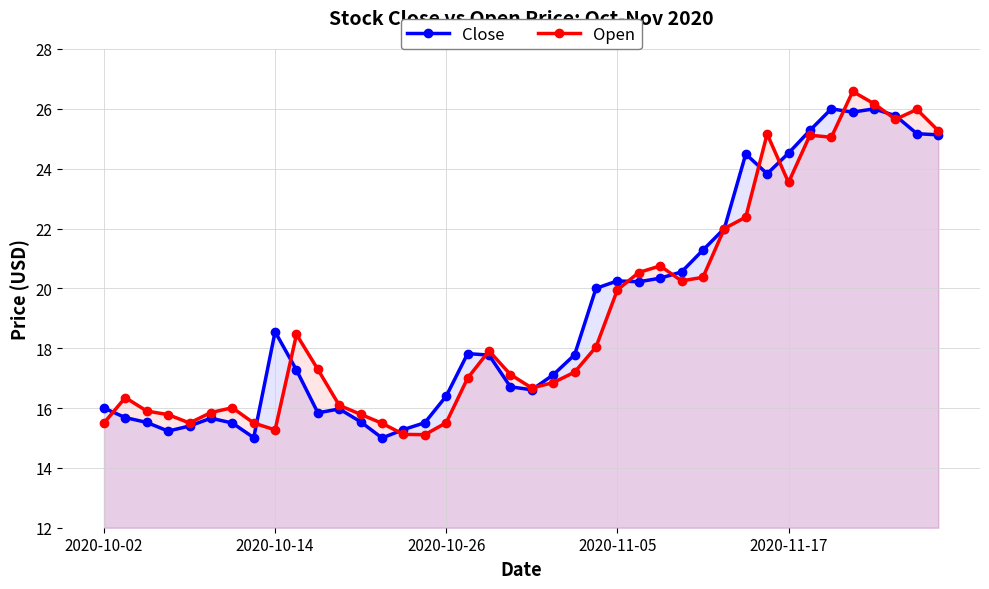

Reading left to right, transcribe all the data shown in this chart.

Close: 16.0	15.7	15.5	15.2	15.4	15.7	15.5	15.0	18.6	17.3	15.8	16.0	15.5	15.0	15.3	15.5	16.4	17.8	17.8	16.7	16.6	17.1	17.8	20.0	20.2	20.2	20.3	20.6	21.3	22.0	24.5	23.8	24.5	25.3	26.0	25.9	26.0	25.8	25.2	25.1
Open: 15.5	16.4	15.9	15.8	15.5	15.8	16.0	15.5	15.3	18.5	17.3	16.1	15.8	15.5	15.1	15.1	15.5	17.0	17.9	17.1	16.7	16.9	17.2	18.0	19.9	20.5	20.8	20.2	20.4	22.0	22.4	25.2	23.5	25.1	25.1	26.6	26.2	25.6	26.0	25.3